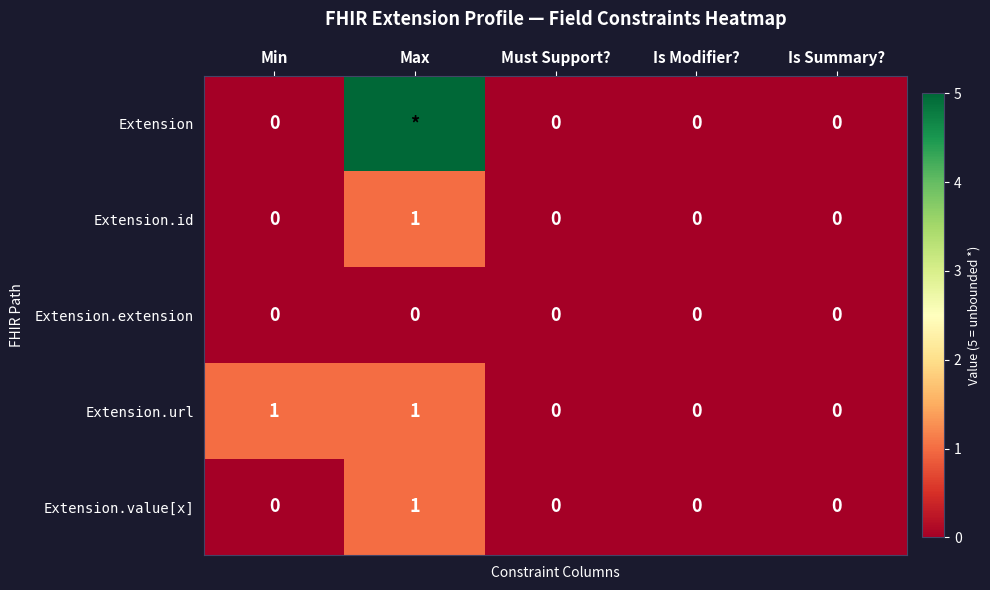

Between Is Summary? and Must Support?, which is larger?

Is Summary?